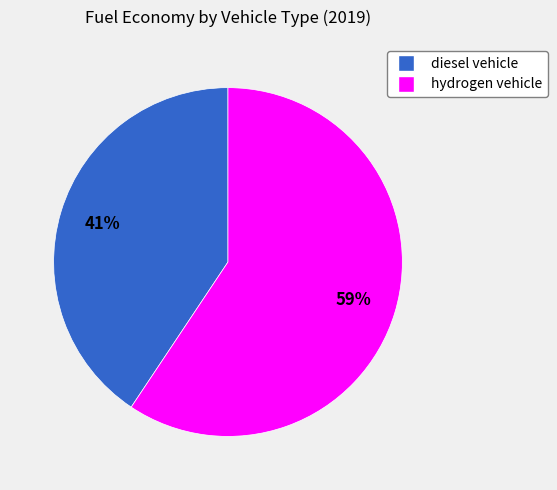

To the nearest percent, what percentage of the pie is diesel vehicle?

41%